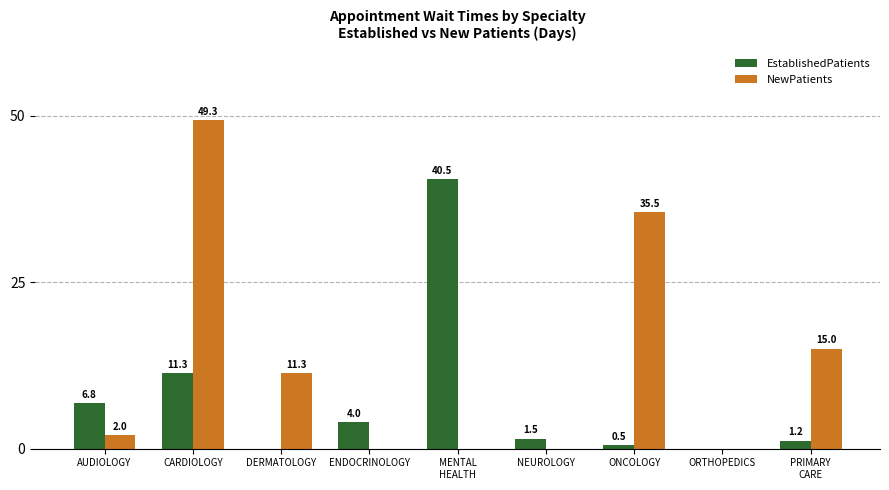

How many categories are shown in the chart?

9